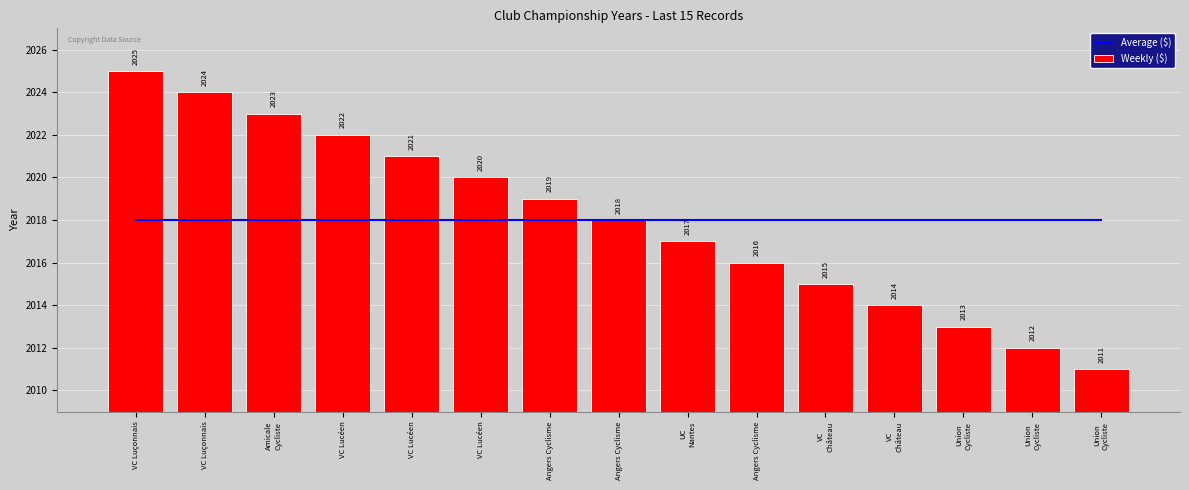

What is the total value across all series at VC
Château?

4033